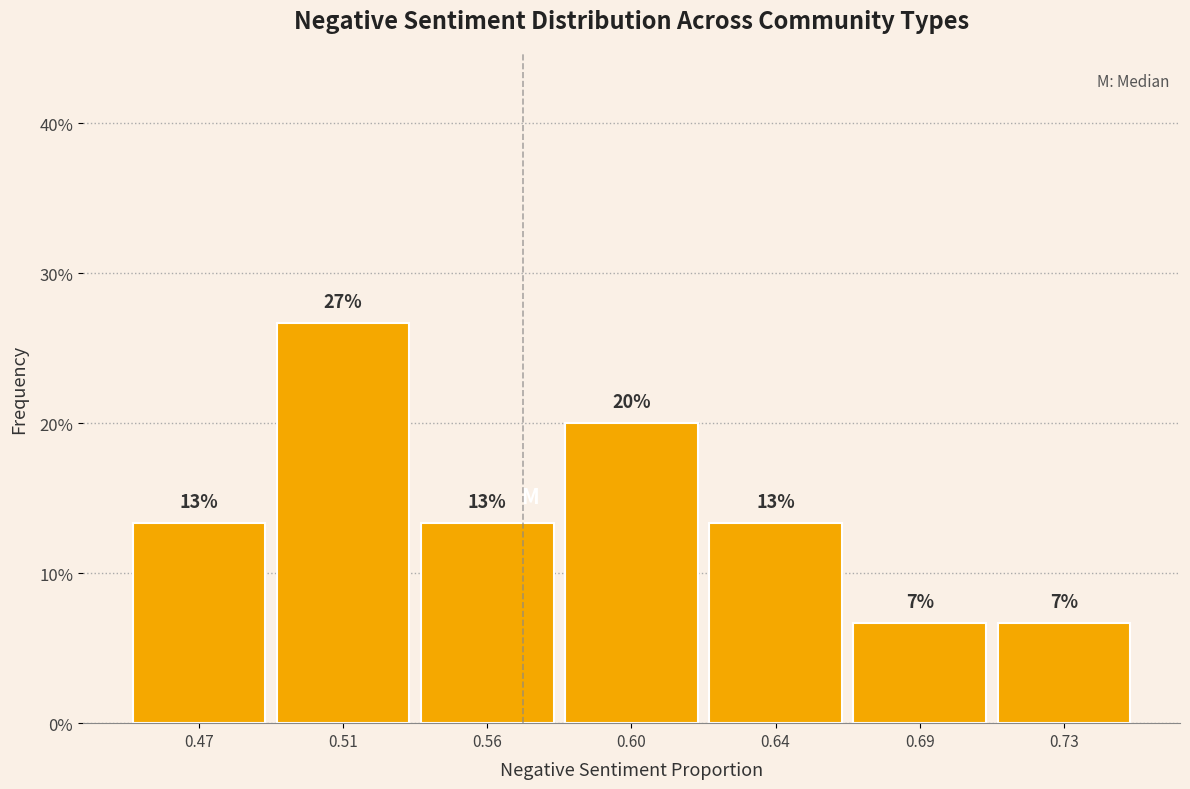

Are the bars horizontal?

No